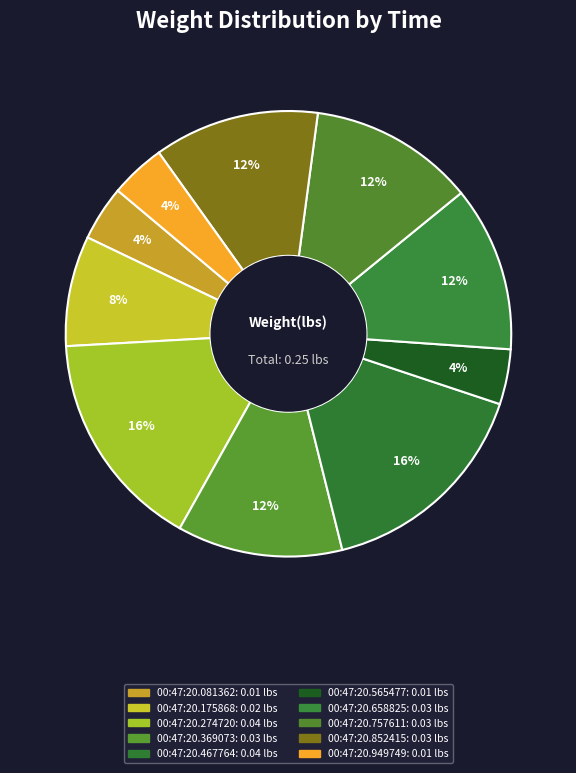

How many segments does this pie chart have?

10